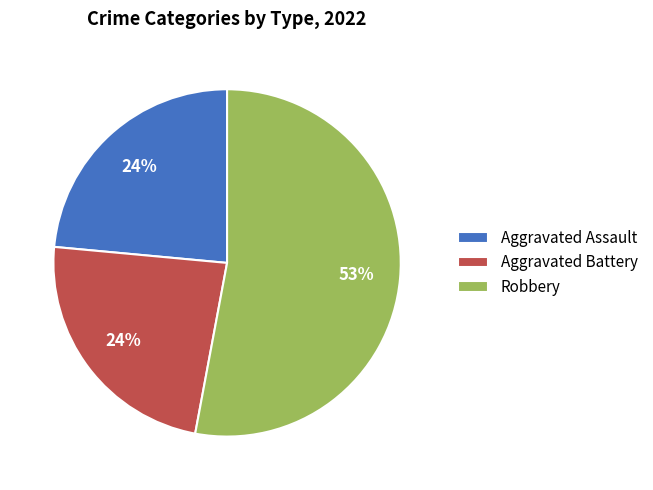

Between Aggravated Battery and Robbery, which is larger?

Robbery